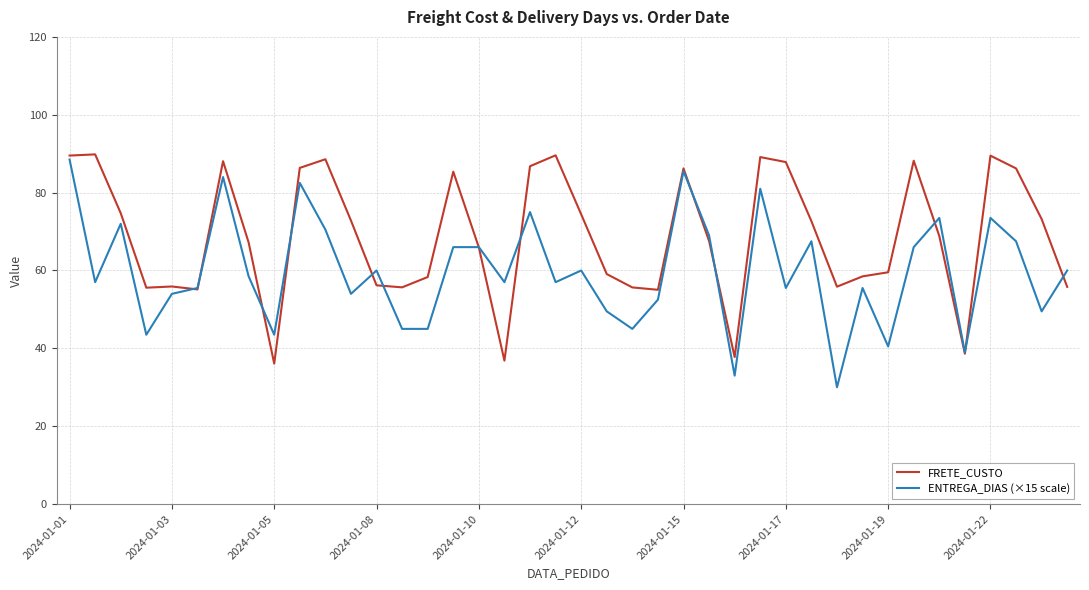

Rank the series by their average value, from highest to lowest.

FRETE_CUSTO, ENTREGA_DIAS (×15 scale)